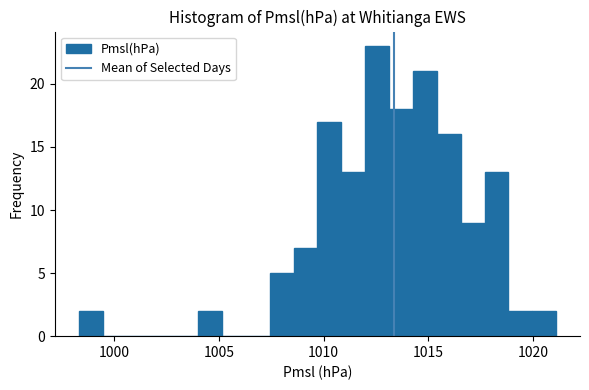

Around what value on the x-axis is the tallest bar? Give the approximate position of its centre, as read against the axis.

1012.5